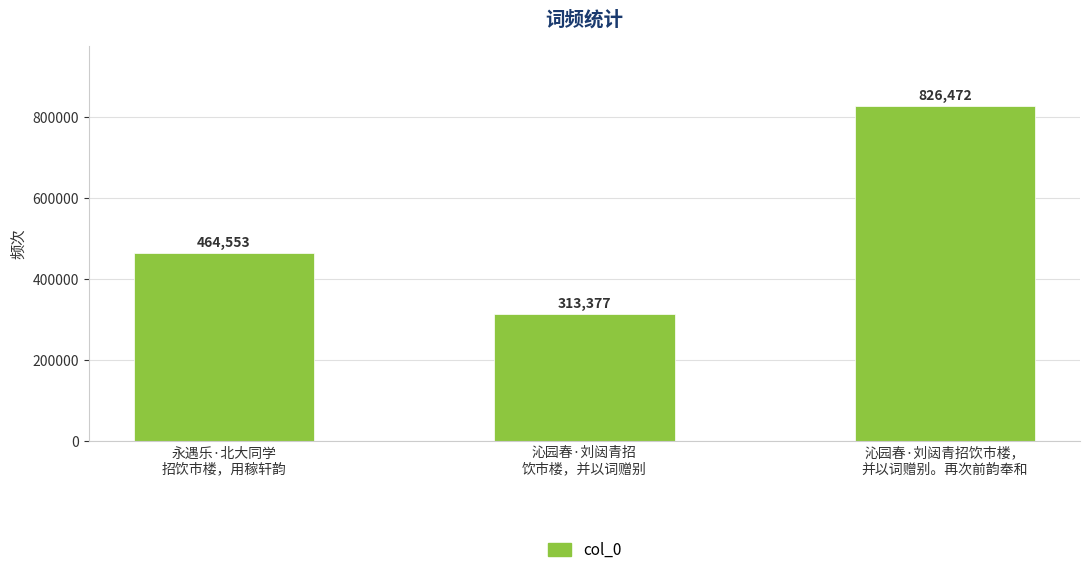

Where is the data nearest to the value 569924?

永遇乐·北大同学
招饮市楼，用稼轩韵